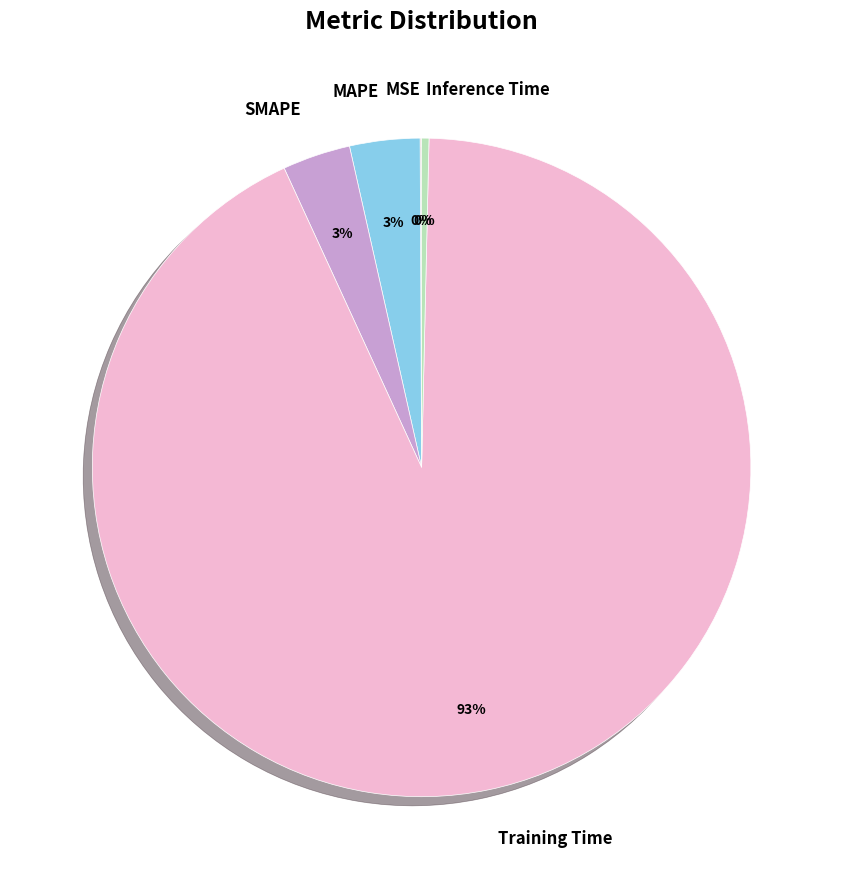

Do MAPE and SMAPE together represent more than half of the pie?

No